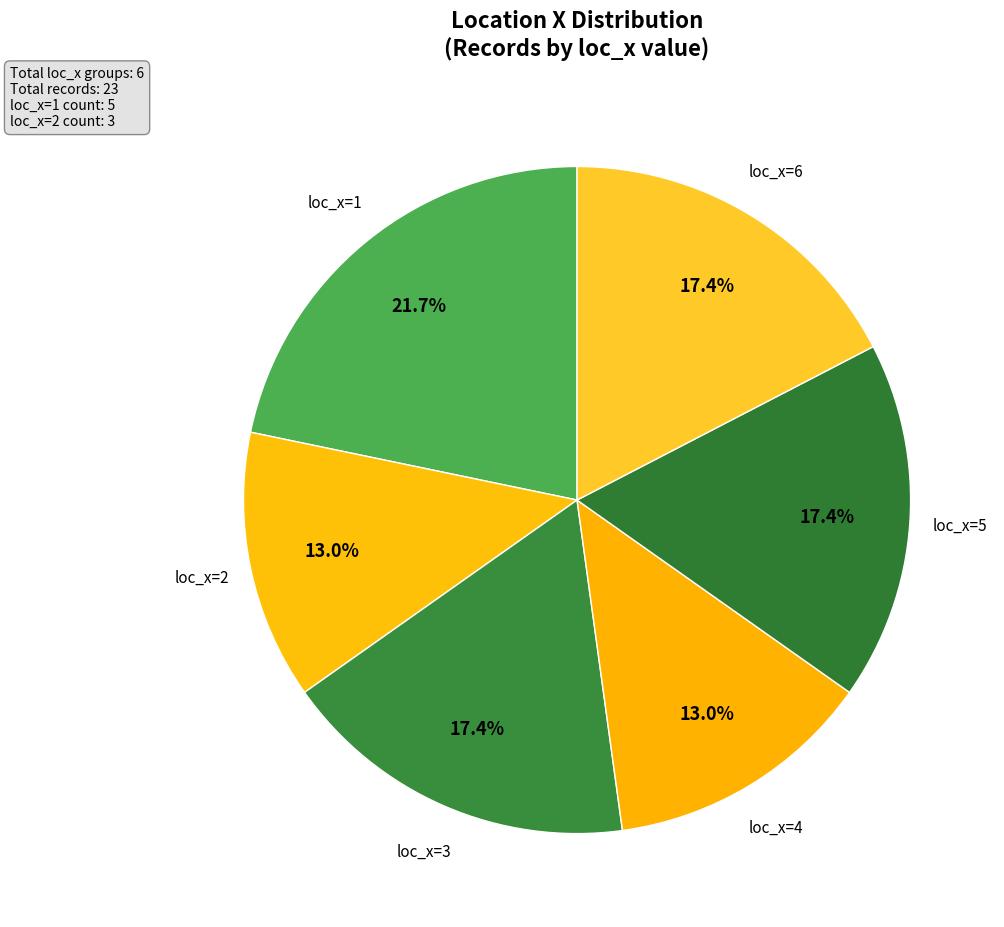

To the nearest percent, what is the average slice percentage?

17%